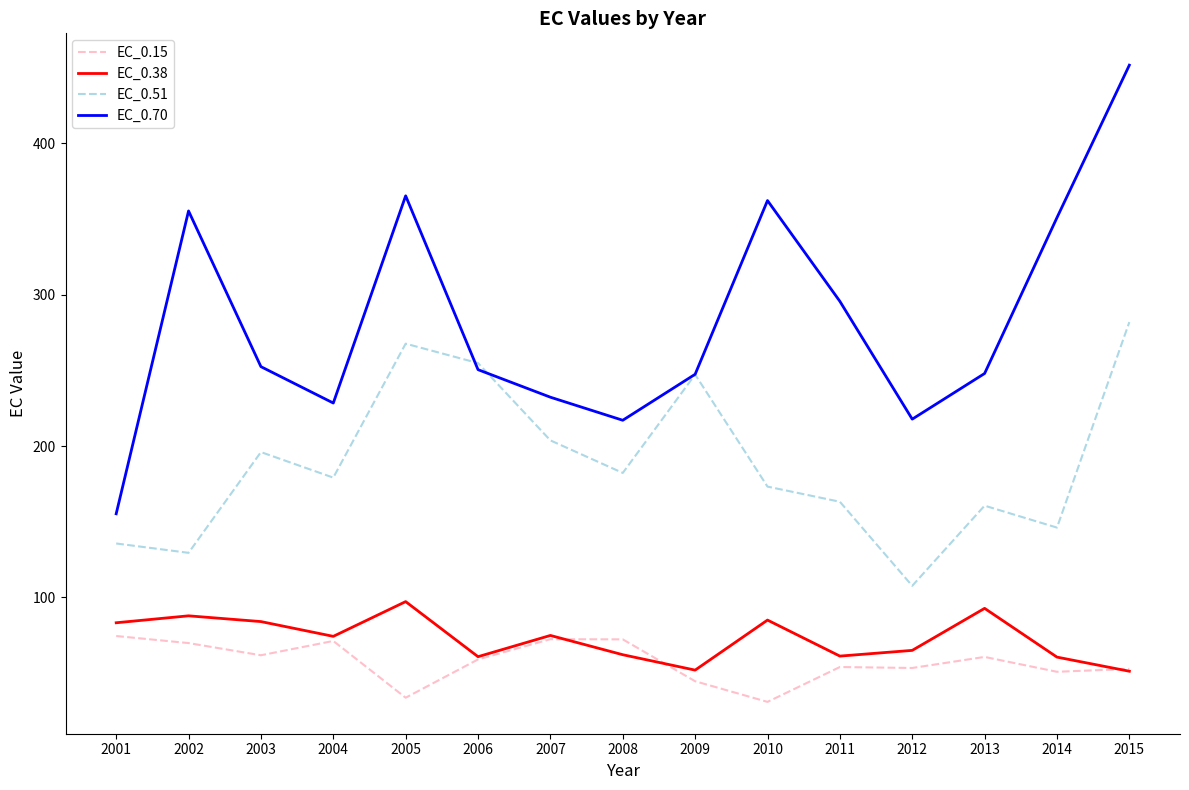

Is the value of EC_0.38 at 2010 greater than the value of EC_0.70 at 2008?

No